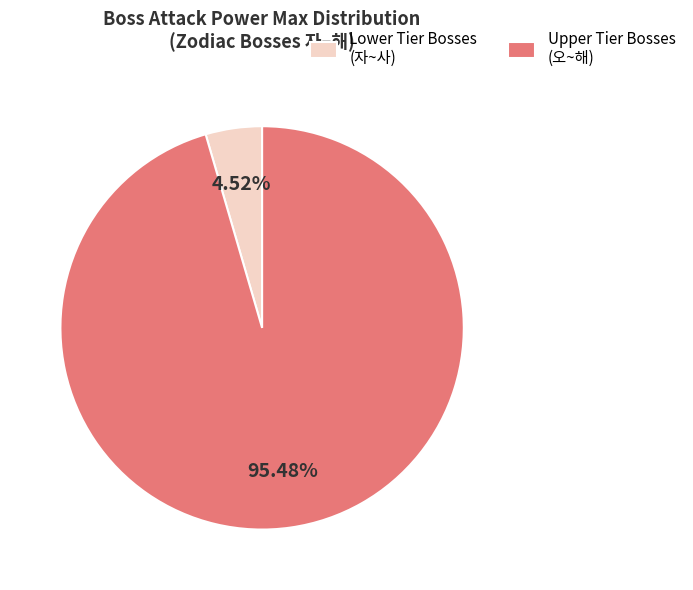

Between Upper Tier Bosses (오~해) and Lower Tier Bosses (자~사), which is larger?

Upper Tier Bosses (오~해)